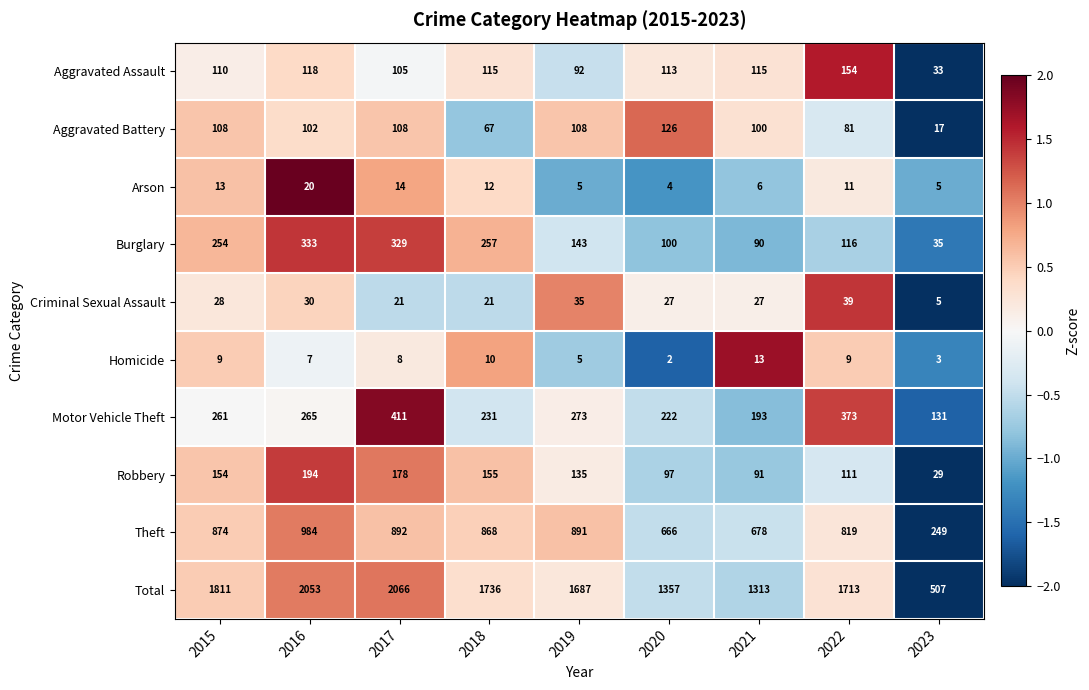

Which category has the lowest value across all series?

2020